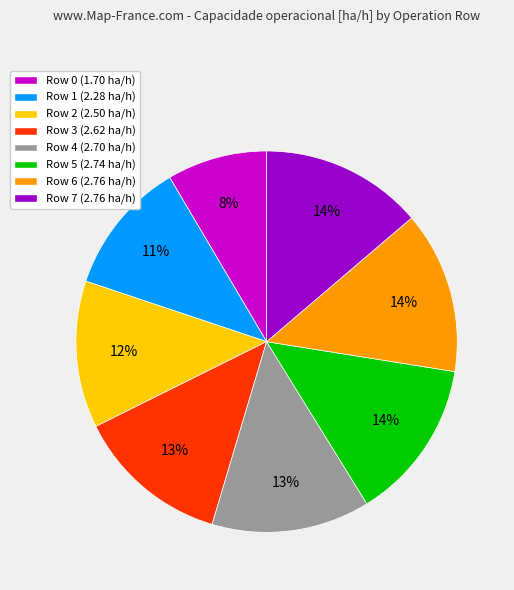

To the nearest percent, what is the combined percentage of Row 5 (2.74 ha/h) and Row 3 (2.62 ha/h)?

27%